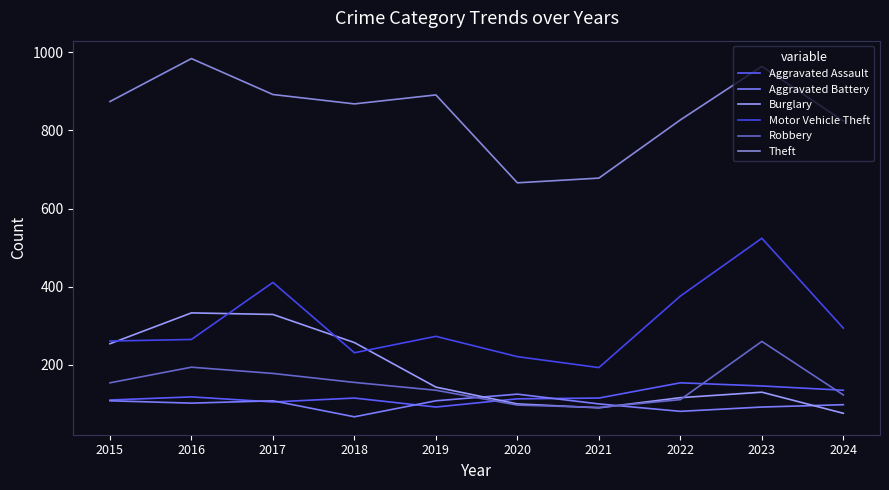

Is it true that Robbery equals 58 at 2015?

False